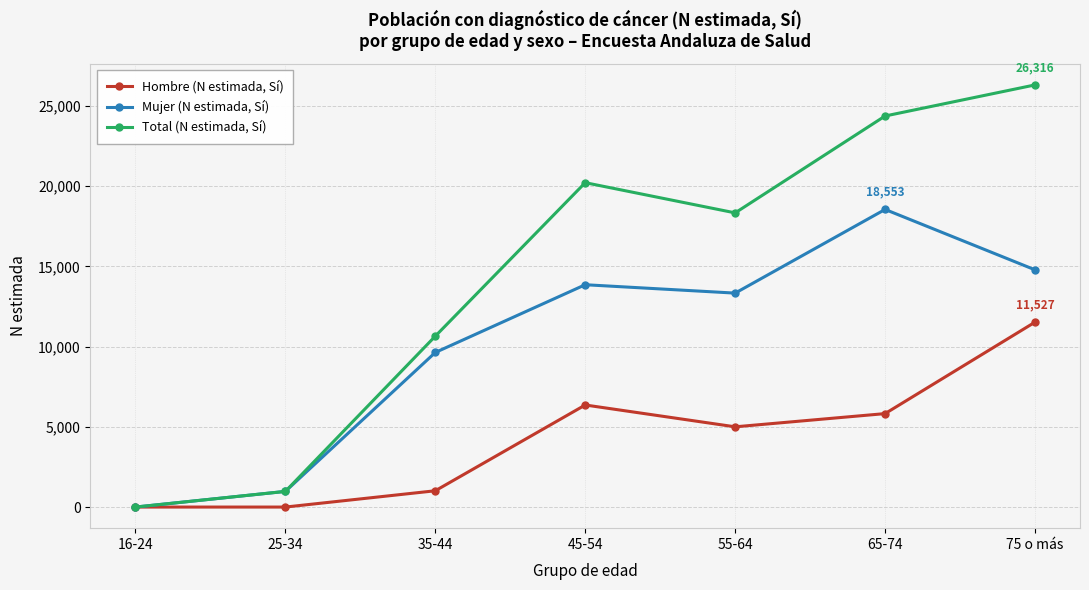

What is the difference between the second highest and minimum values in the Hombre (N estimada, Sí) series?

6363